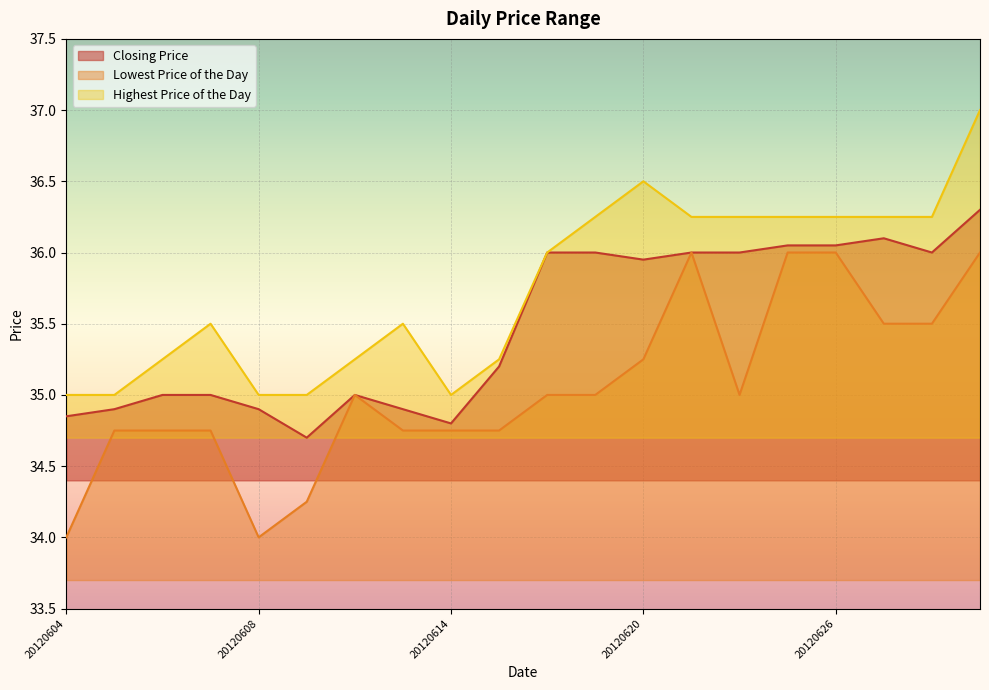

Is the value of Highest Price of the Day at 20120614 greater than the value of Closing Price at 20120615?

No